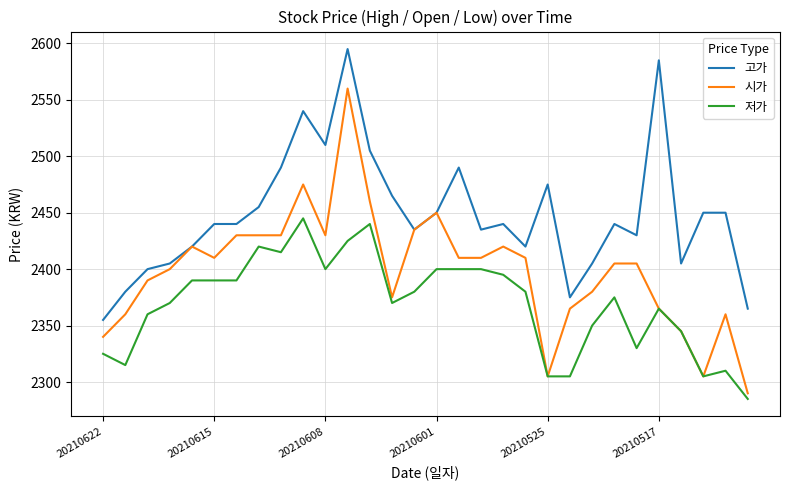

True or false: 저가 and 고가 intersect in this chart.

False